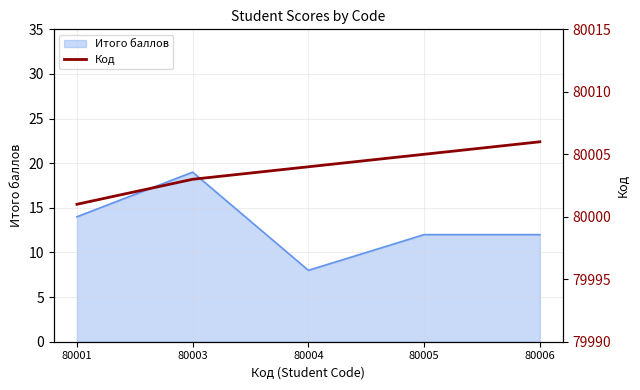

True or false: the data shows 121806 at 80001.

False